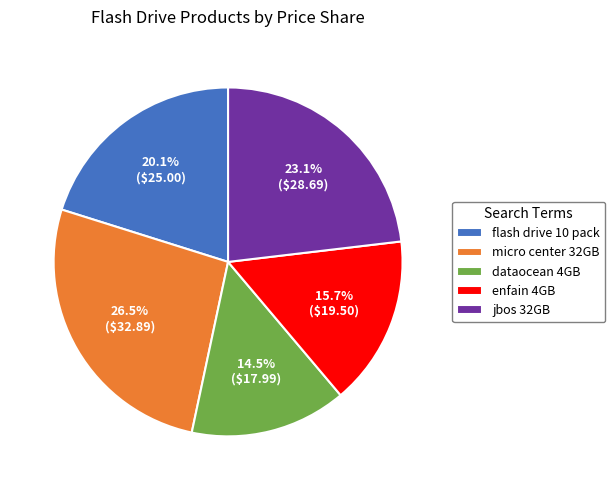

Is the sum of flash drive 10 pack and micro center 32GB greater than half?

No